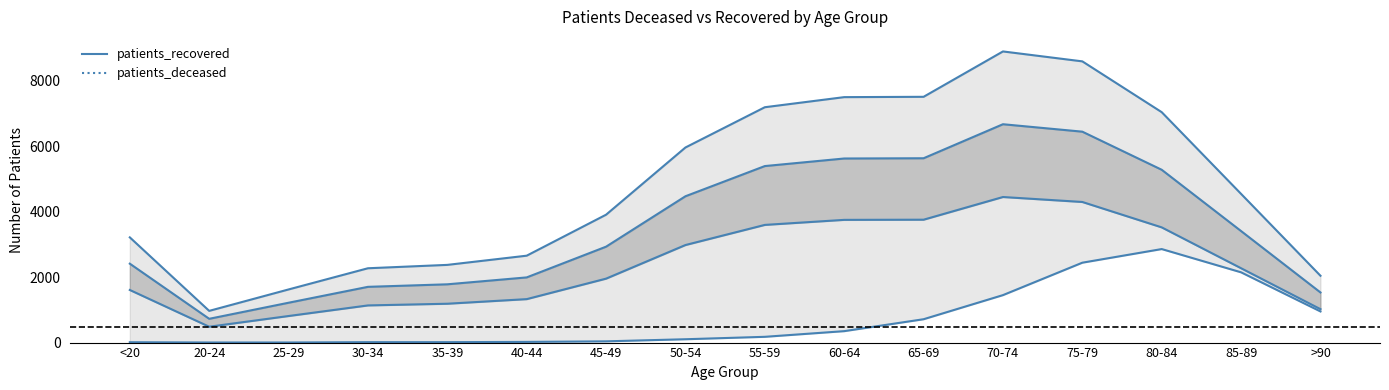

How many lines are shown in the chart?

2